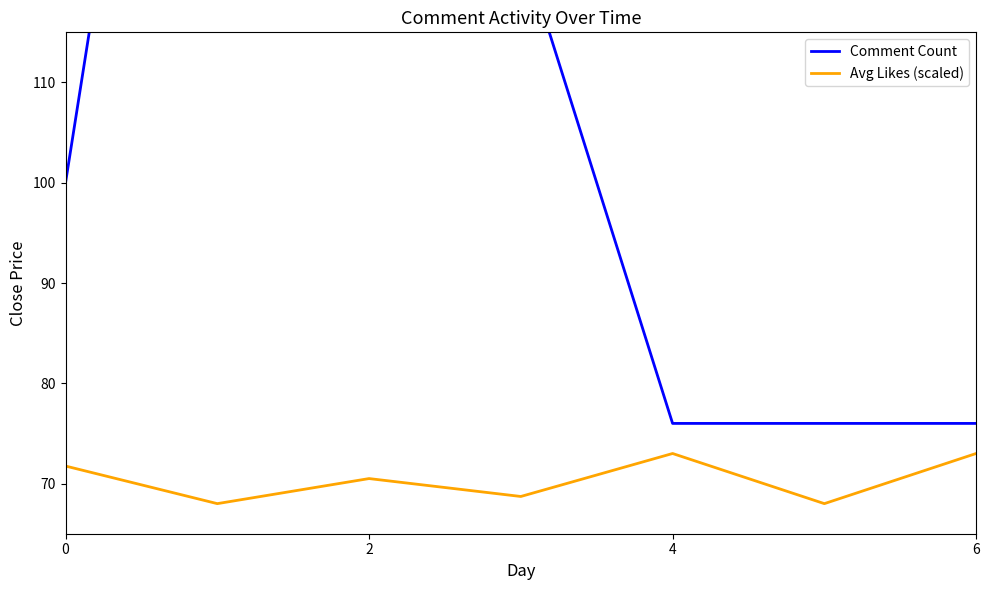

The Avg Likes (scaled) series shows 45.9 at 6. True or false?

False